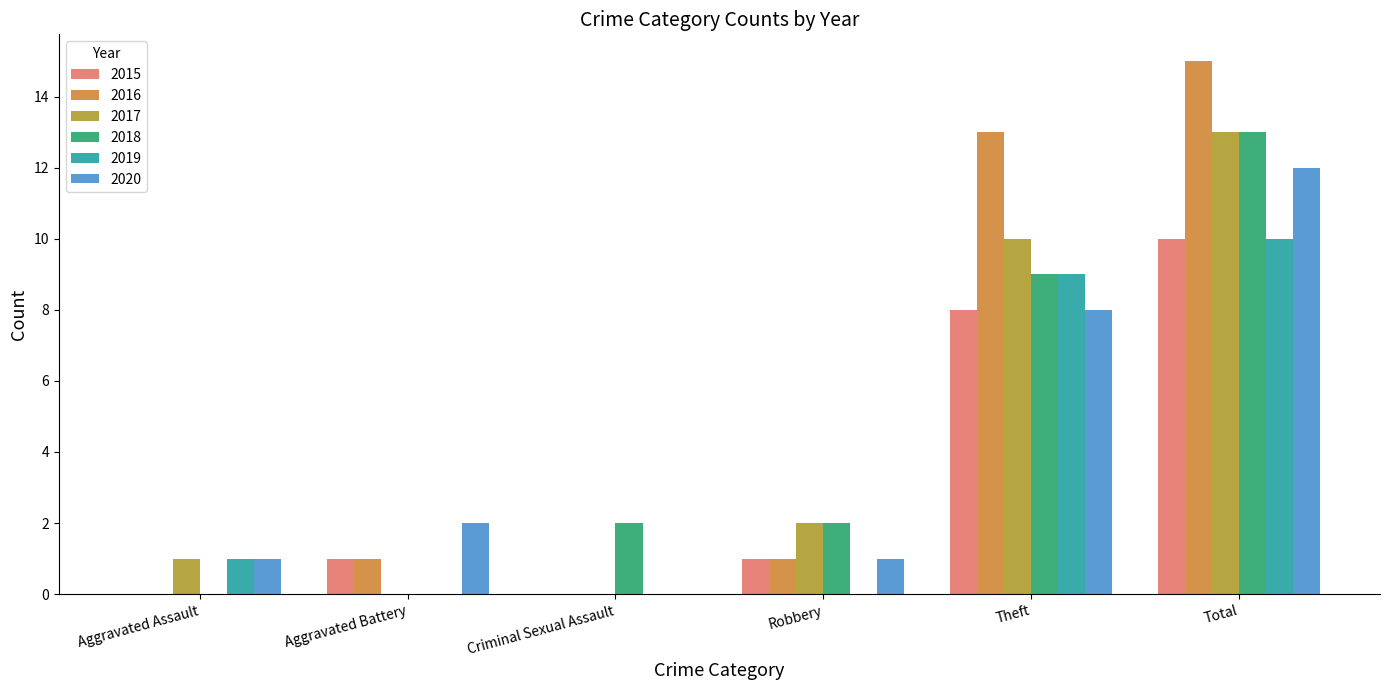

Reading left to right, extract all data points from this chart.

2015: Aggravated Assault=0	Aggravated Battery=1	Criminal Sexual Assault=0	Robbery=1	Theft=8	Total=10
2016: Aggravated Assault=0	Aggravated Battery=1	Criminal Sexual Assault=0	Robbery=1	Theft=13	Total=15
2017: Aggravated Assault=1	Aggravated Battery=0	Criminal Sexual Assault=0	Robbery=2	Theft=10	Total=13
2018: Aggravated Assault=0	Aggravated Battery=0	Criminal Sexual Assault=2	Robbery=2	Theft=9	Total=13
2019: Aggravated Assault=1	Aggravated Battery=0	Criminal Sexual Assault=0	Robbery=0	Theft=9	Total=10
2020: Aggravated Assault=1	Aggravated Battery=2	Criminal Sexual Assault=0	Robbery=1	Theft=8	Total=12